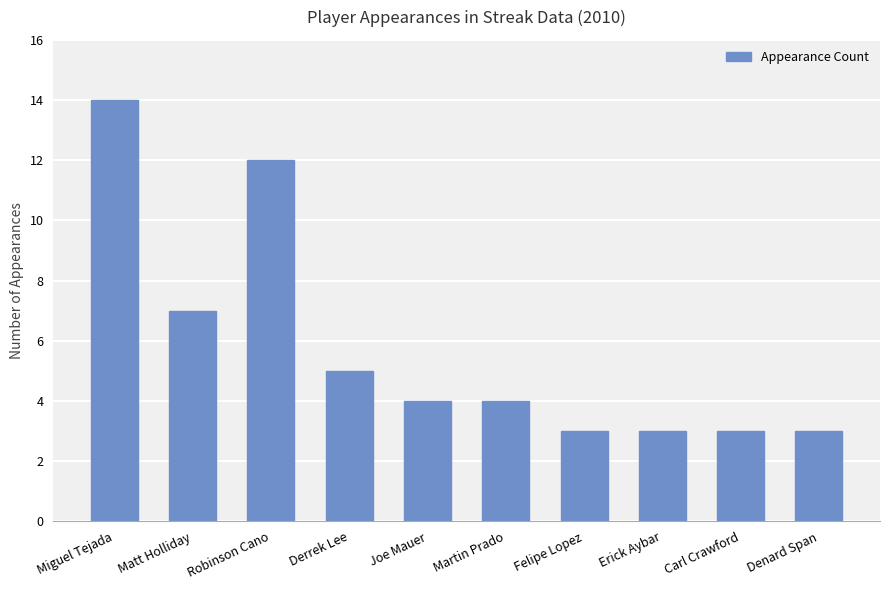

What is the value of the 2nd bar from the left?

7